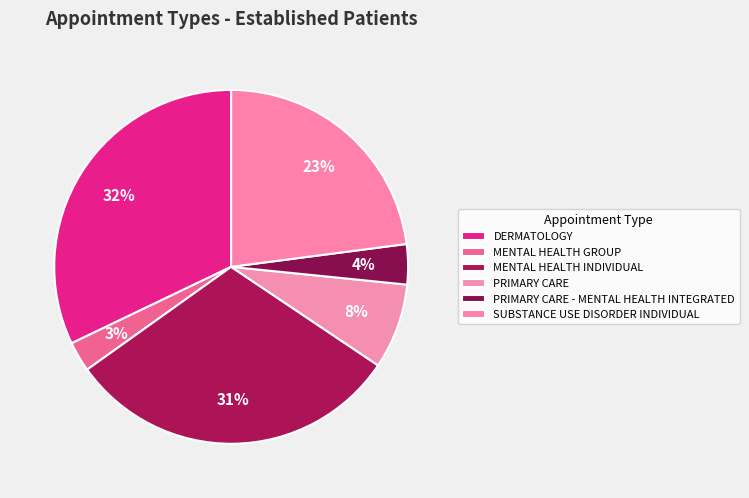

To the nearest percent, what is the difference between the largest and smallest slice percentages?

29%